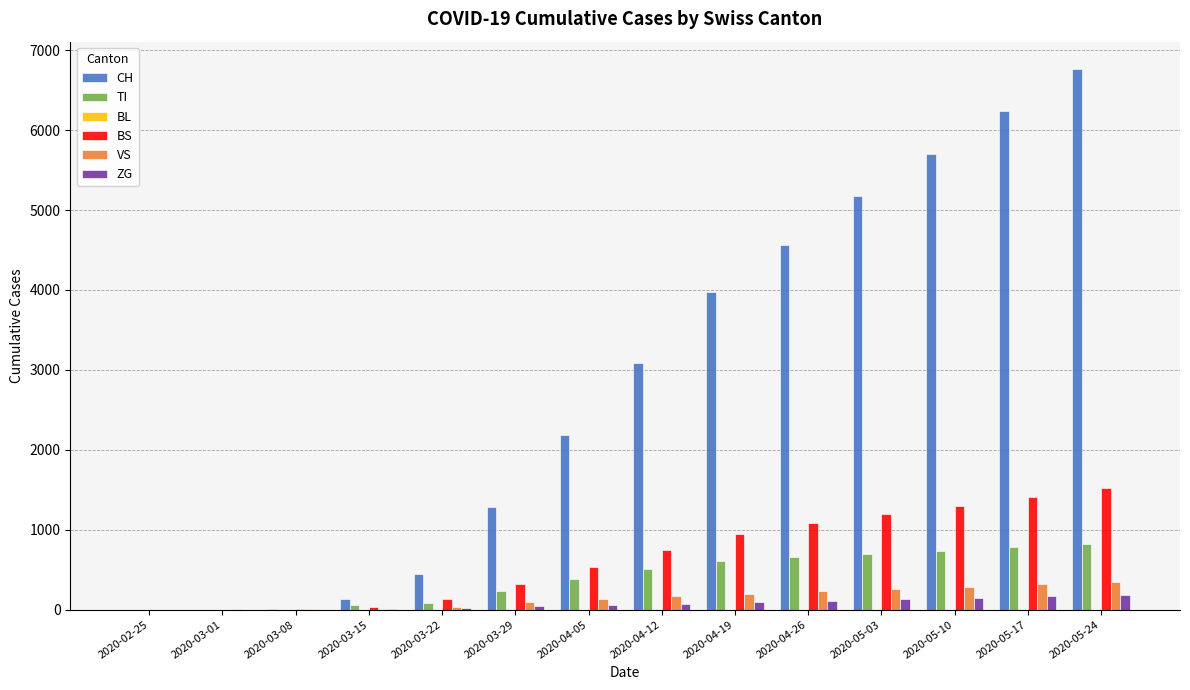

Which category has the highest value across all series?

2020-05-24